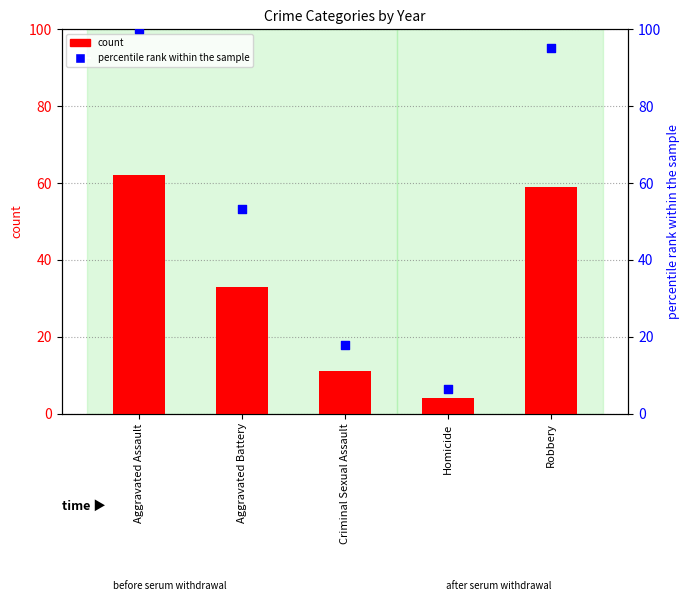

Which series reaches the maximum Y coordinate?

percentile rank within the sample